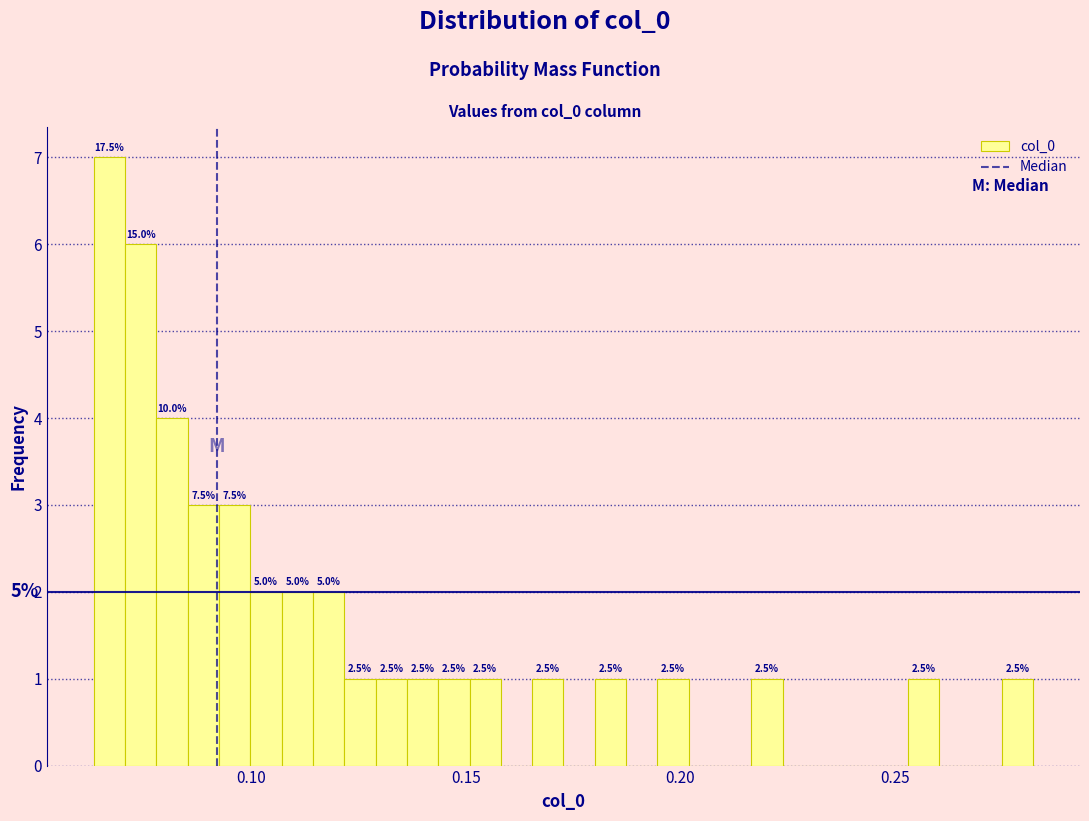

Read against the x-axis, roughly where is the centre of the tallest bar?

0.065